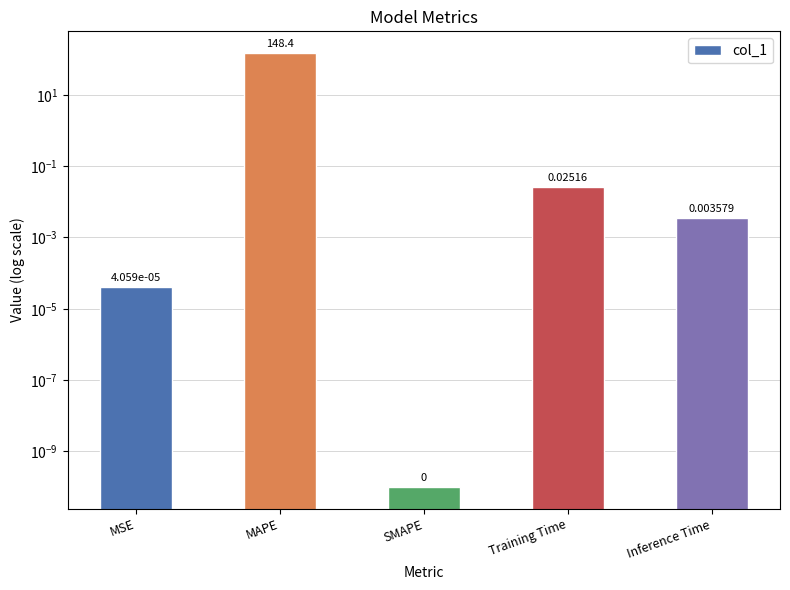

What position from the left is MSE?

1